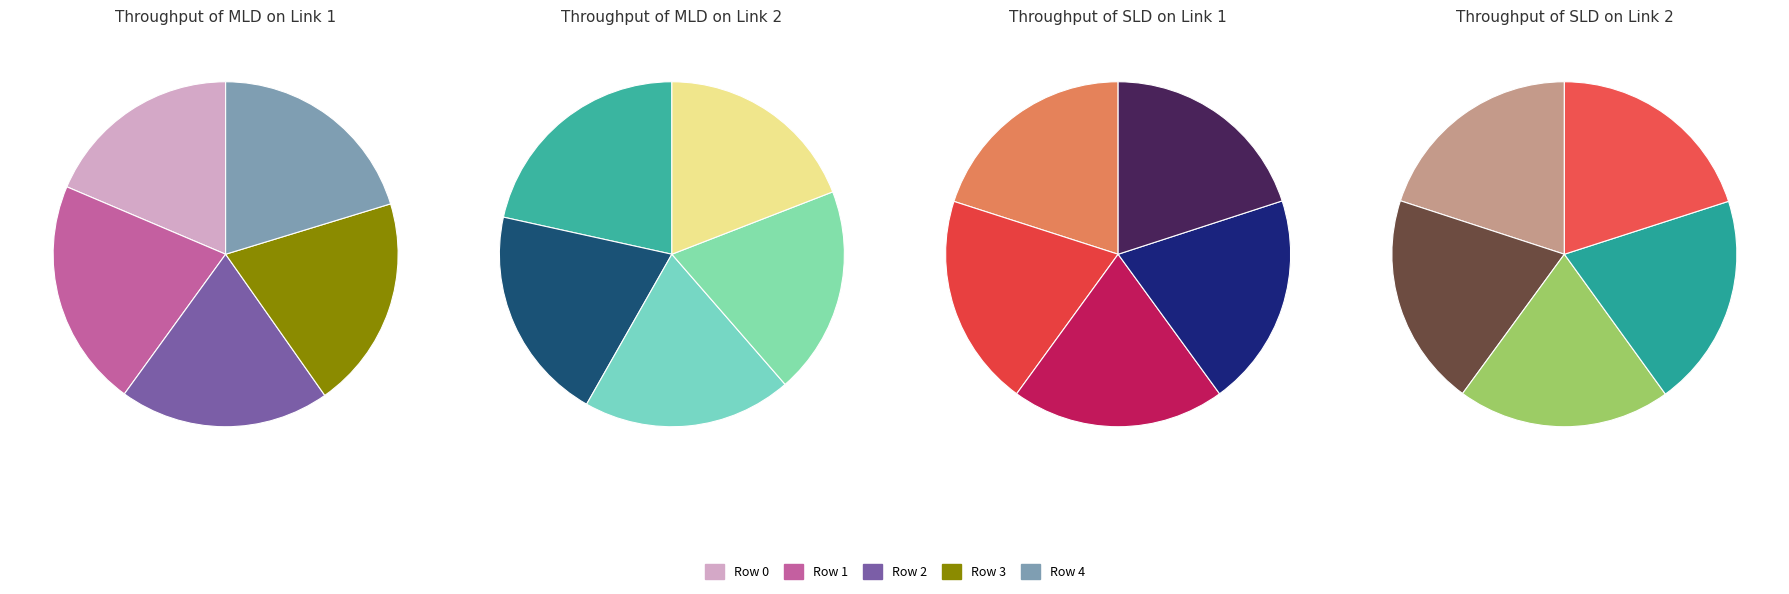

What portion of the pie excludes Row 3?

80.0%